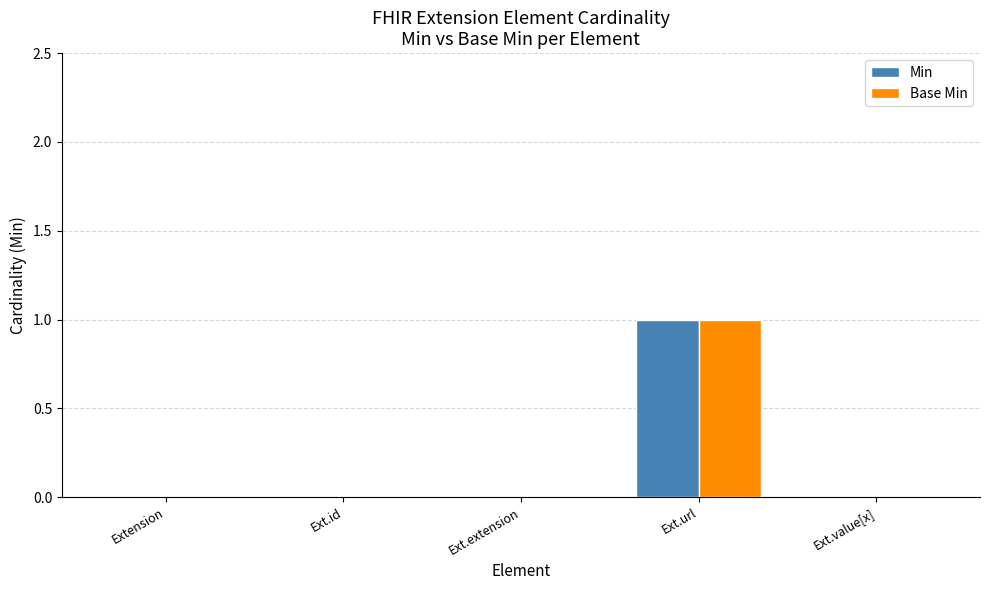

The value of Base Min at Ext.extension is 0. True or false?

True